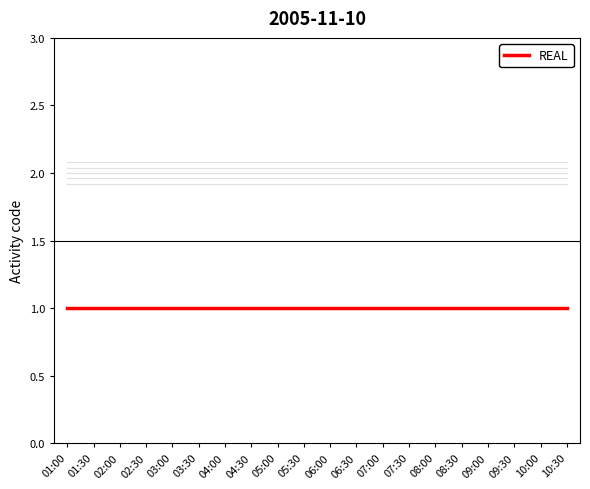

Where is REAL nearest to the value 1?

01:00